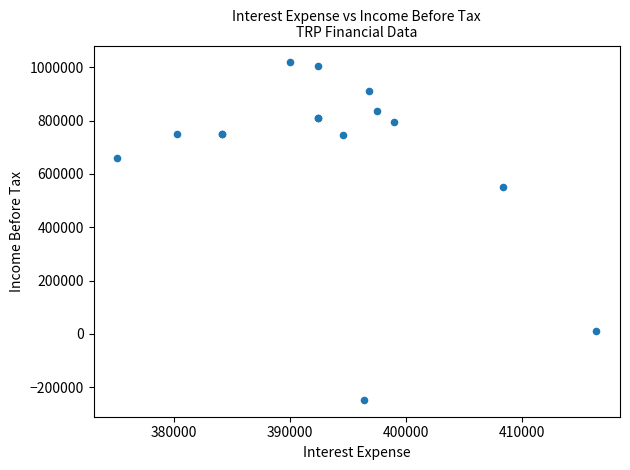

What Y value in the scatter plot is closest to 385350?

550100